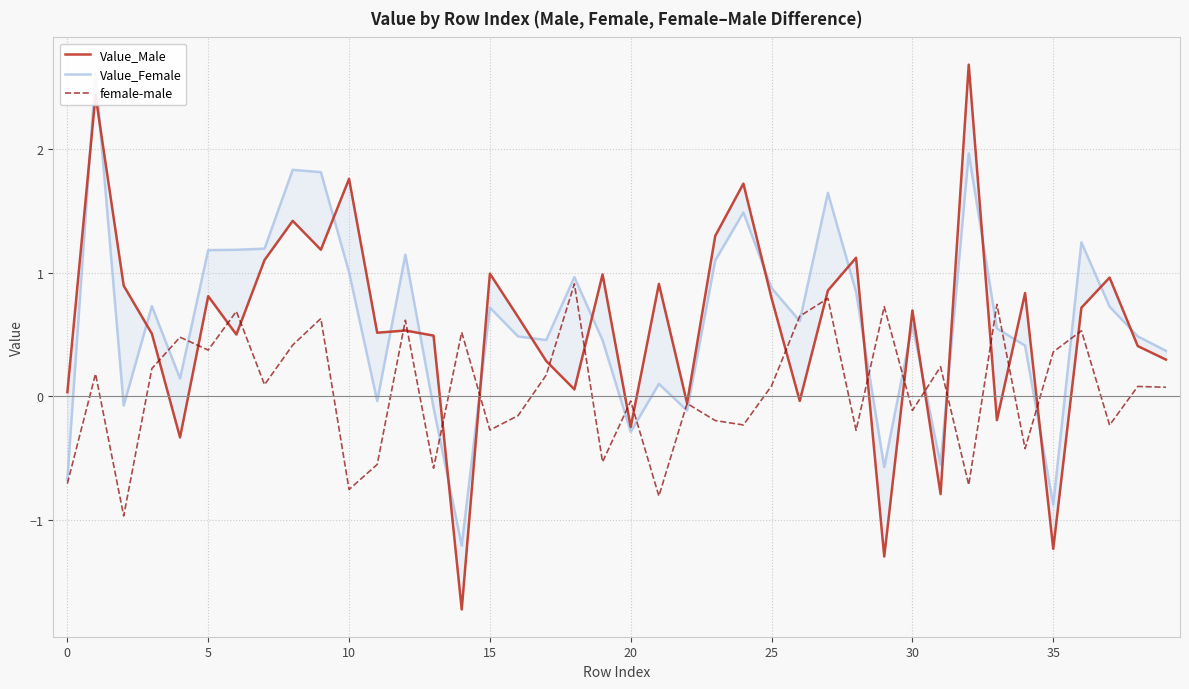

How many intersections are there between Value_Male and Value_Female?

21